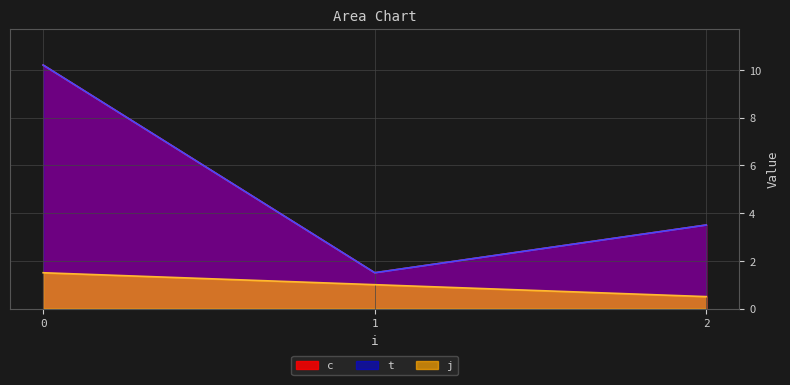

Read the t value at 0.

10.2